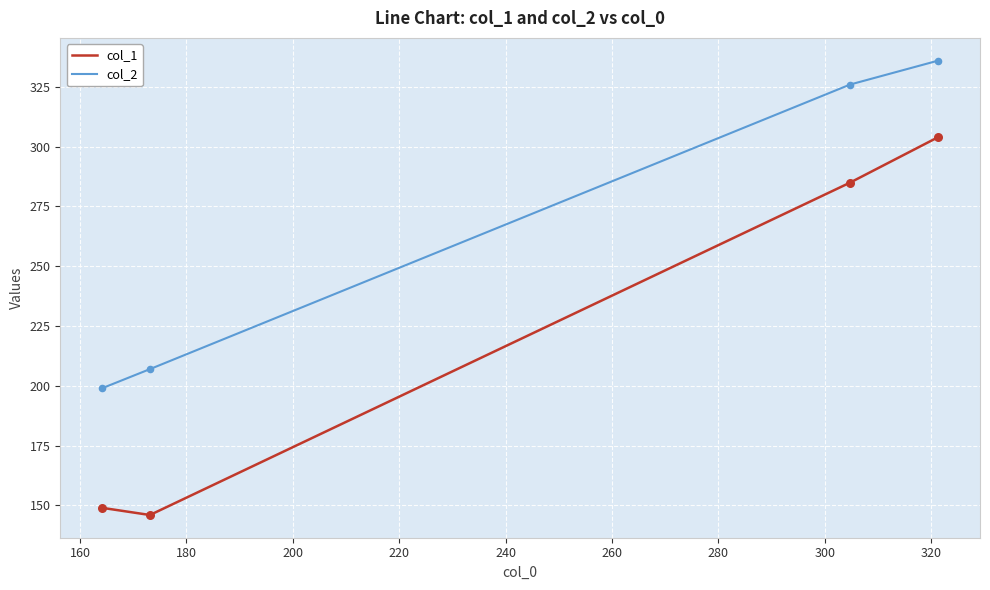

Which series has the largest range (max minus min)?

col_1